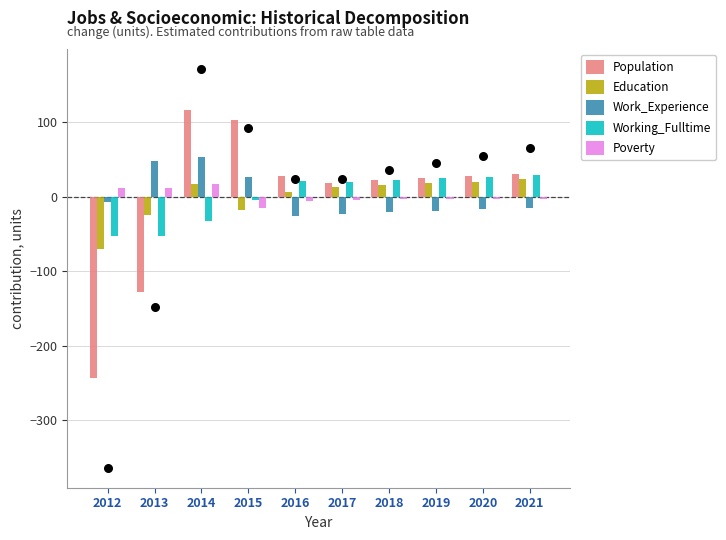

Which series reaches the maximum Y coordinate?

Population